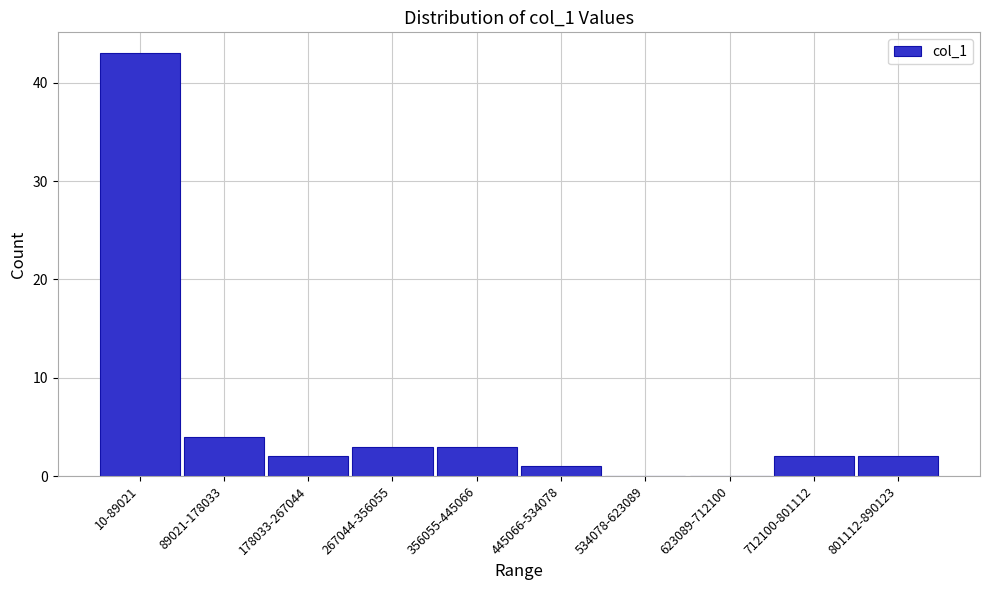

Reading left to right, list all the values displayed in this chart.

10-89021=43	89021-178033=4	178033-267044=2	267044-356055=3	356055-445066=3	445066-534078=1	534078-623089=0	623089-712100=0	712100-801112=2	801112-890123=2